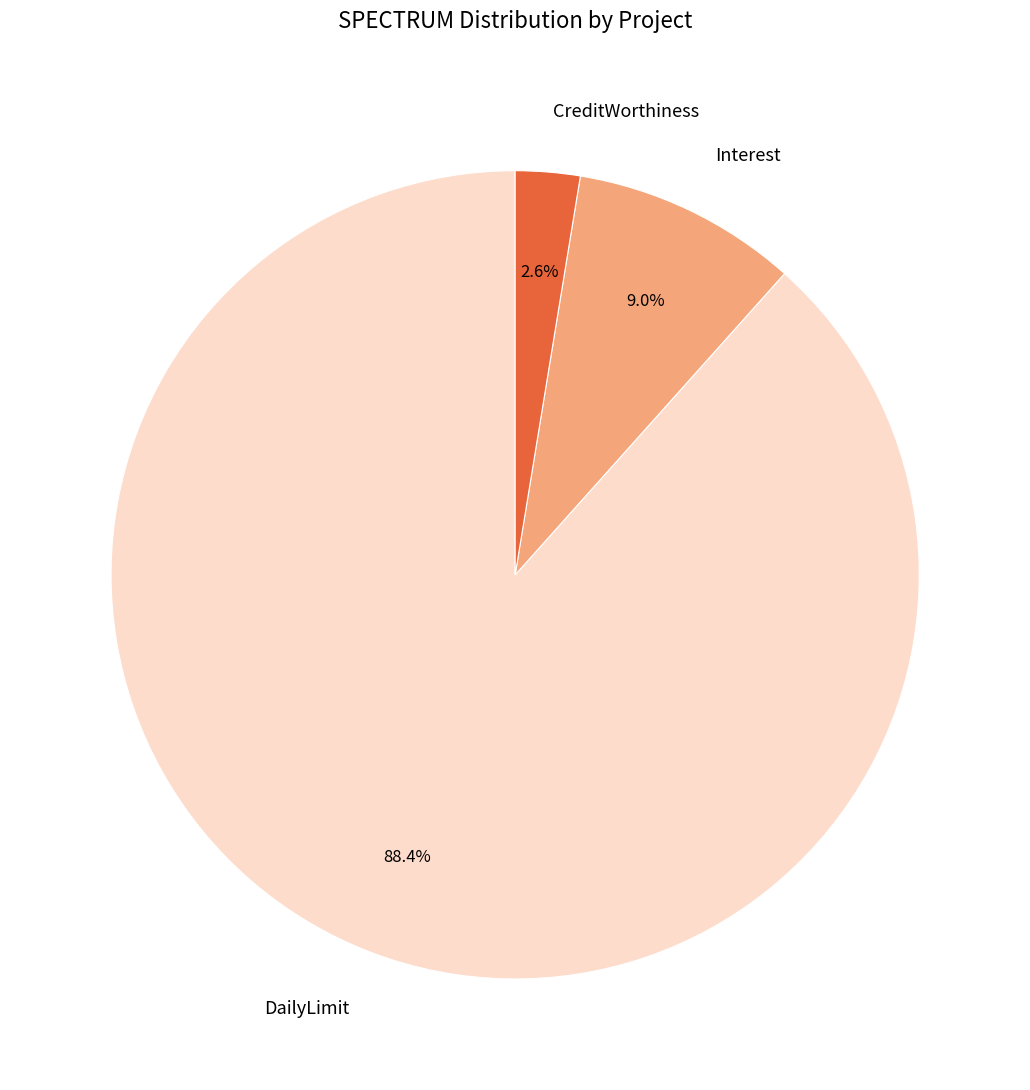

Which category accounts for the majority?

DailyLimit